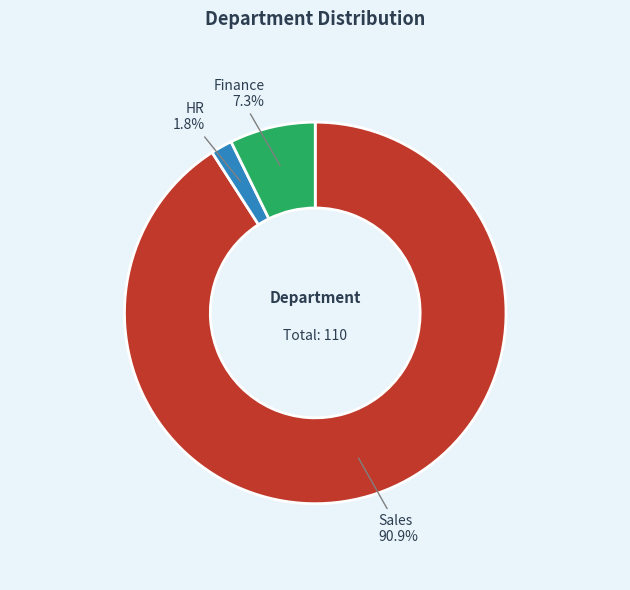

Is there any slice that represents more than half of the pie?

Yes